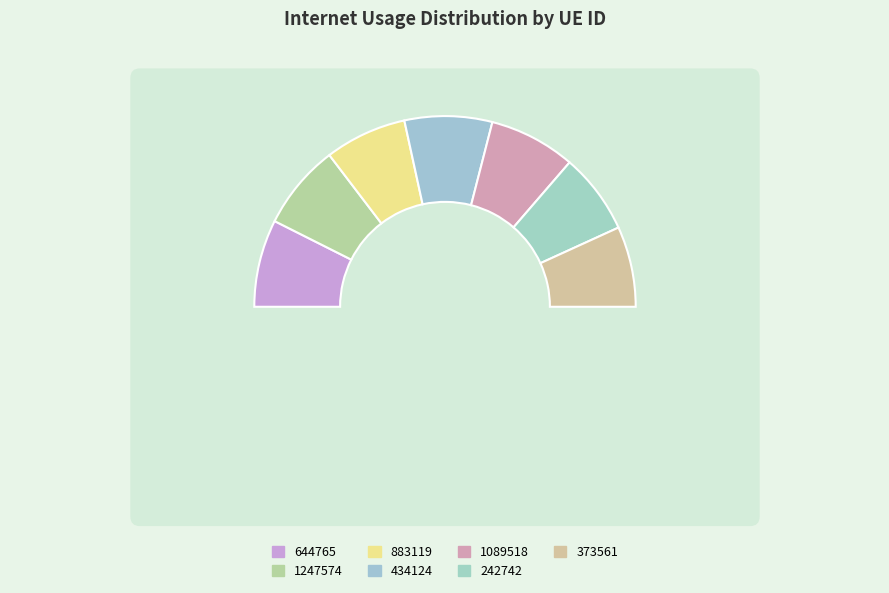

The 883119 slice represents 6% of the pie. True or false?

False